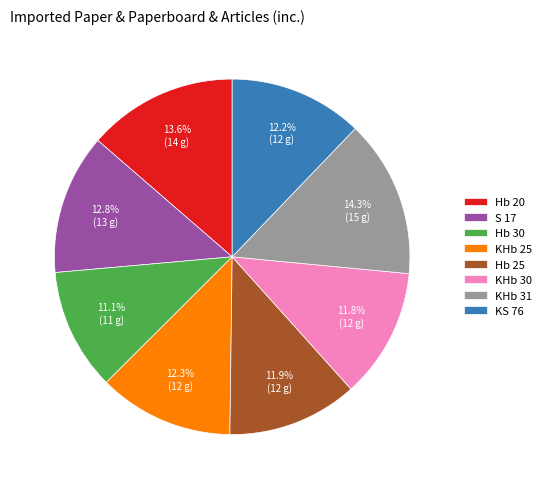

What percentage is the KHb 25 slice, to the nearest percent?

12%